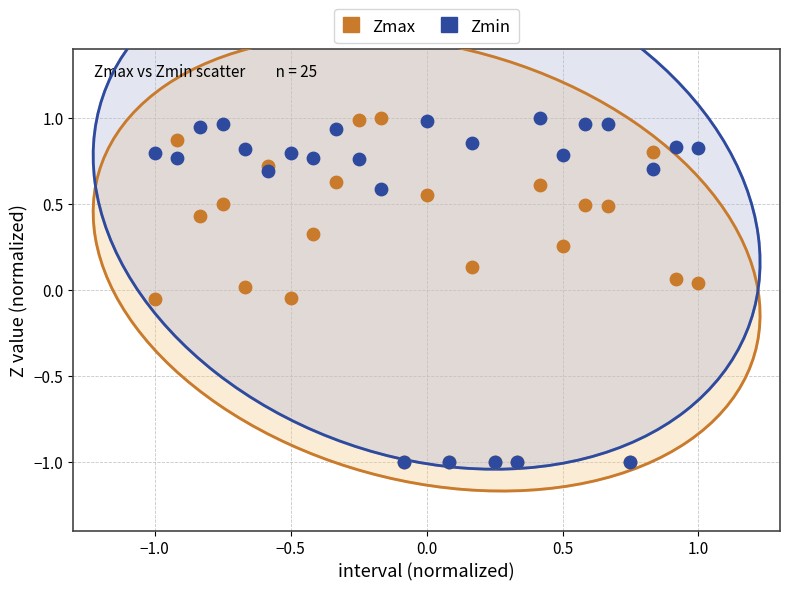

What are all the series names shown in the legend?

Zmax, Zmin